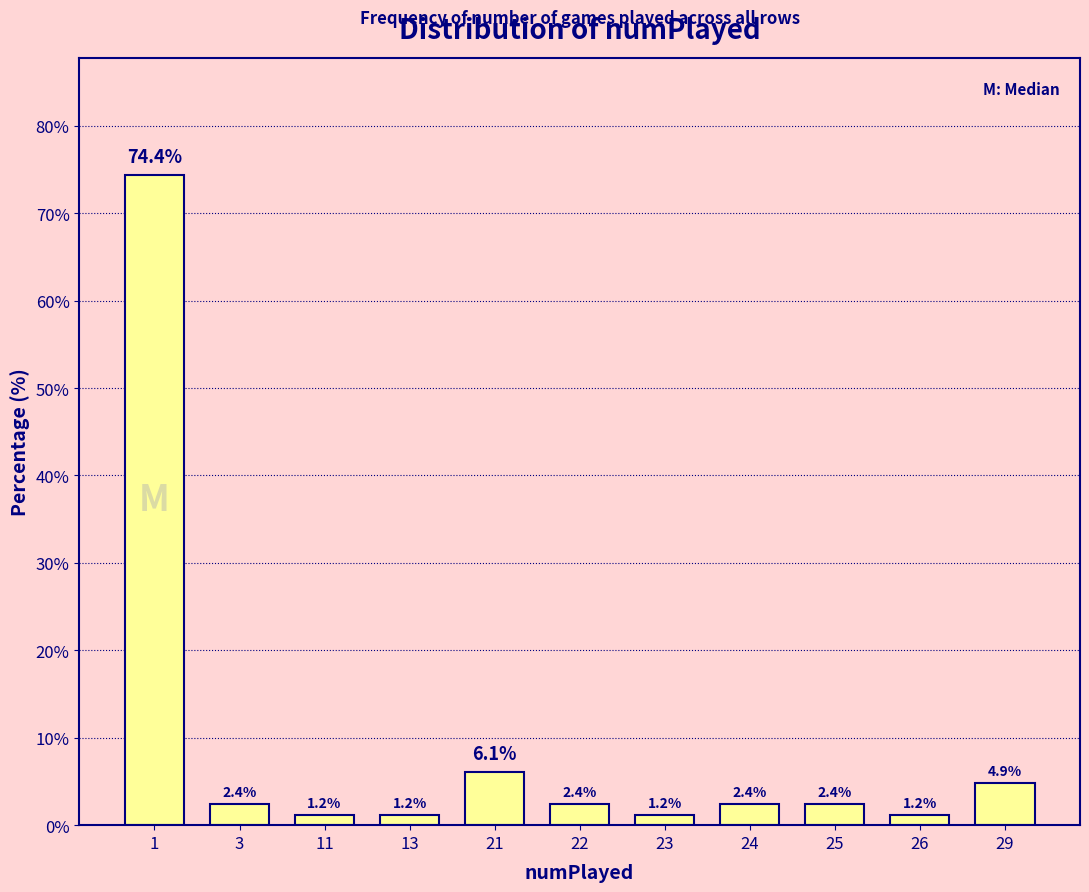

What is the change in value from 23 to 25?

+1.2